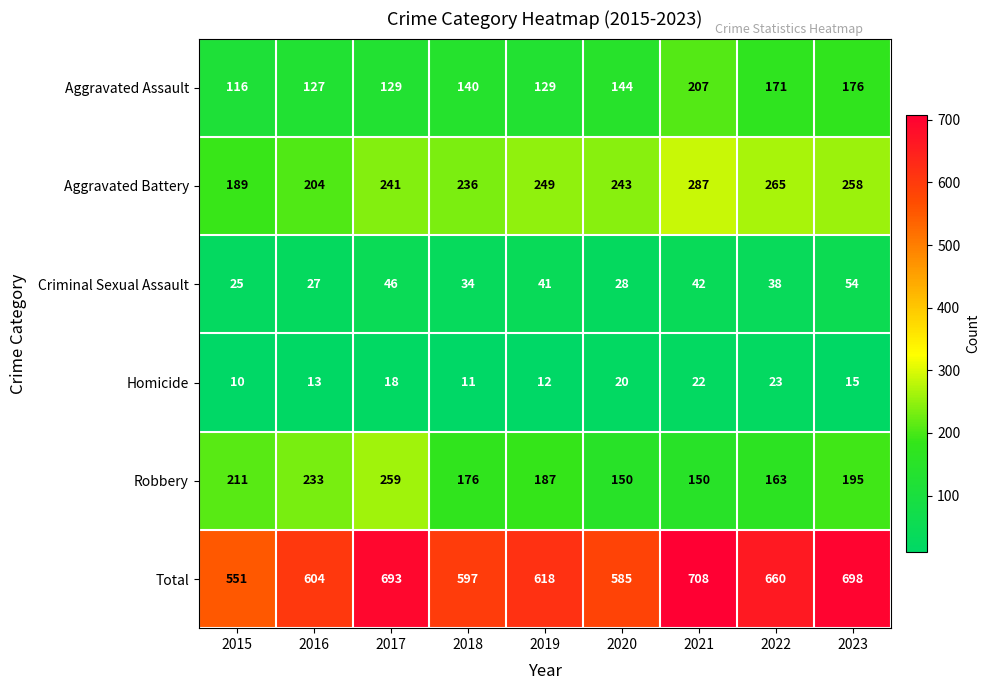

What is the approximate value of Aggravated Battery at 2023?

258